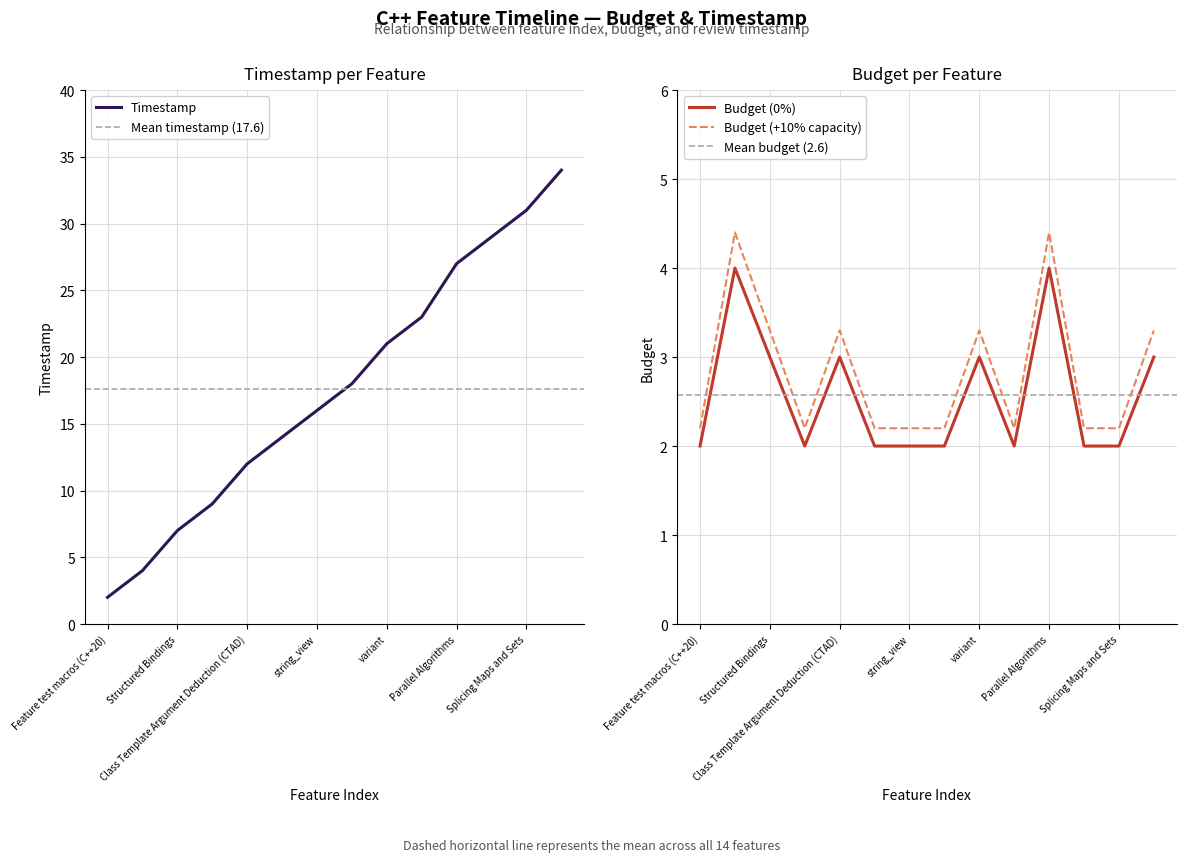

At which label does the data first exceed 18?

variant